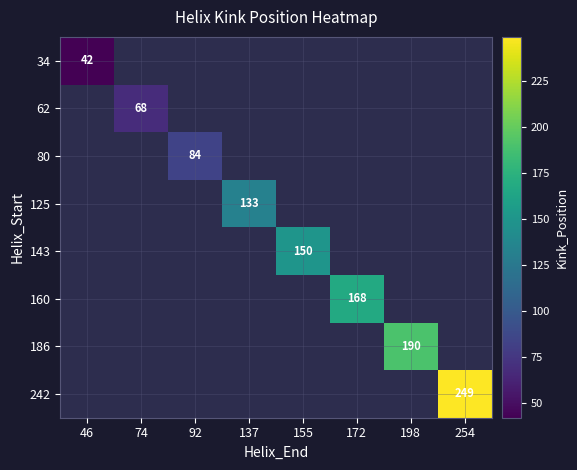

True or false: 143 has a value of 150 at 155.

True